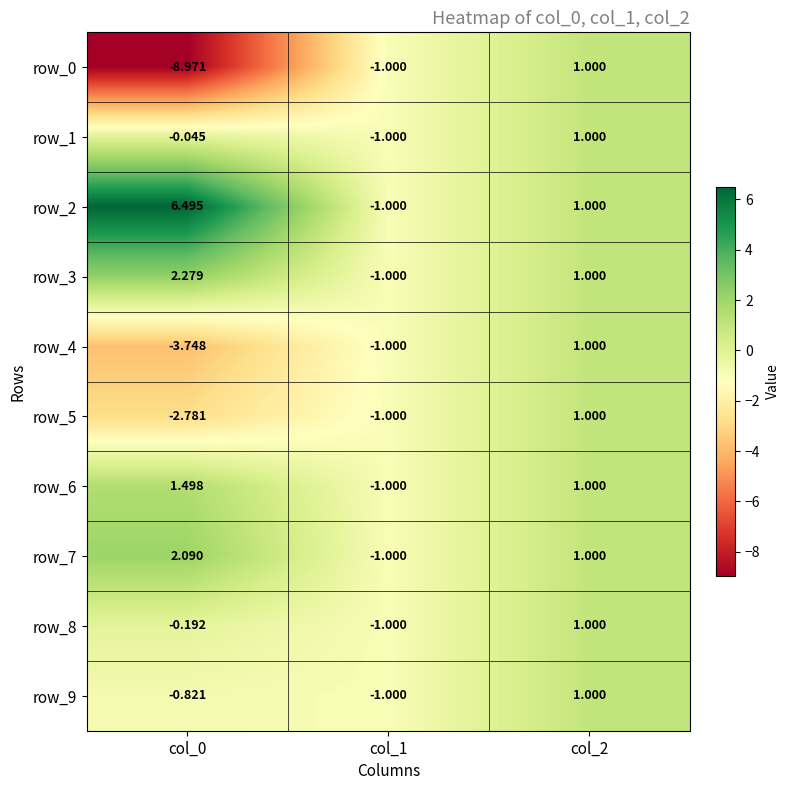

How many row_1 values are between -1 and 1?

3